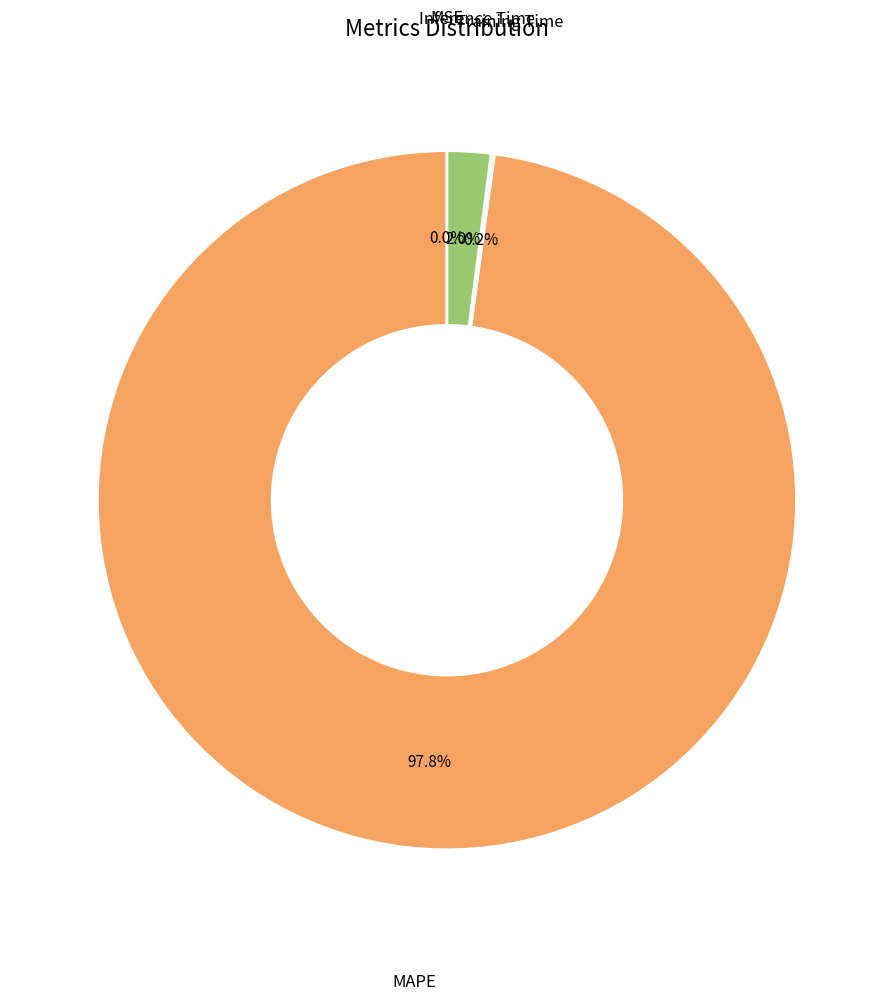

Is there any slice that represents more than half of the pie?

Yes